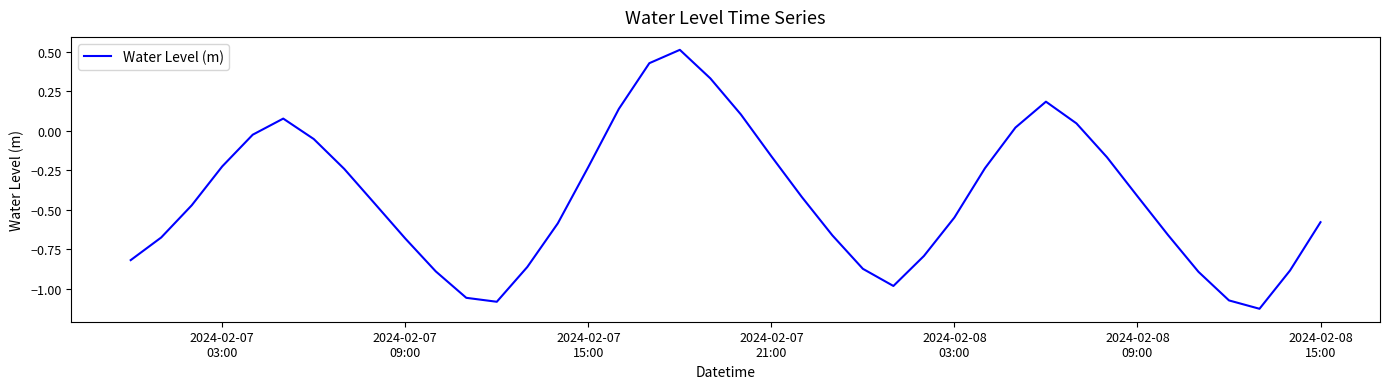

What is the maximum value shown in the chart?

0.5